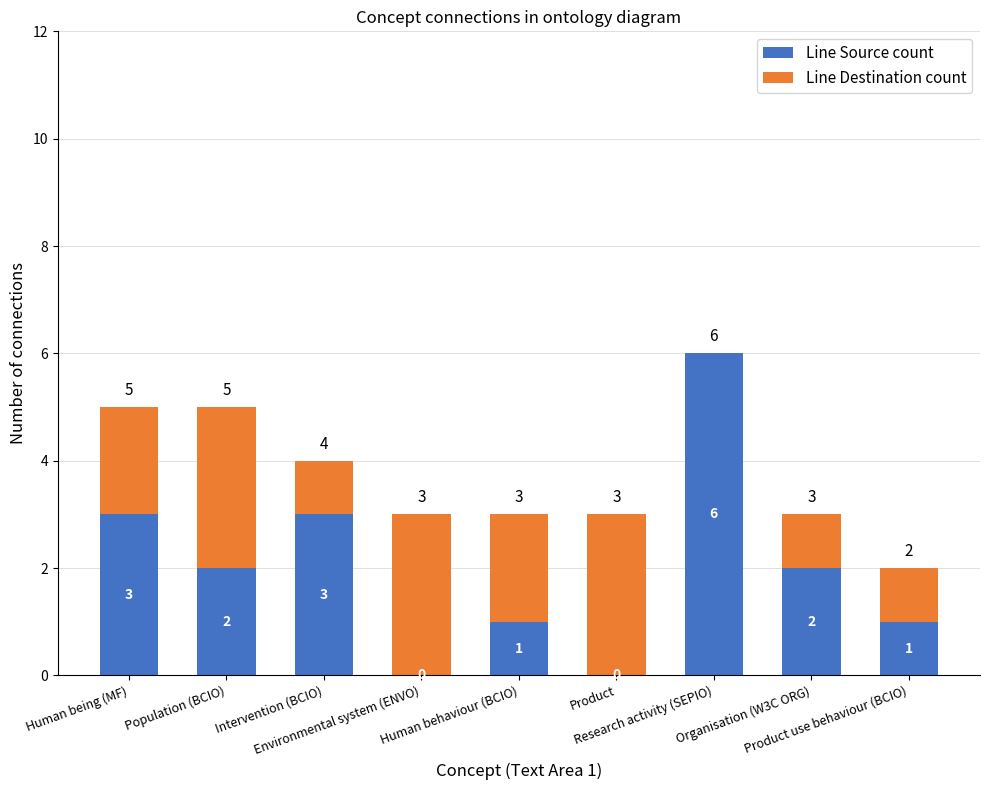

How many positive values does the Line Source count series have?

7